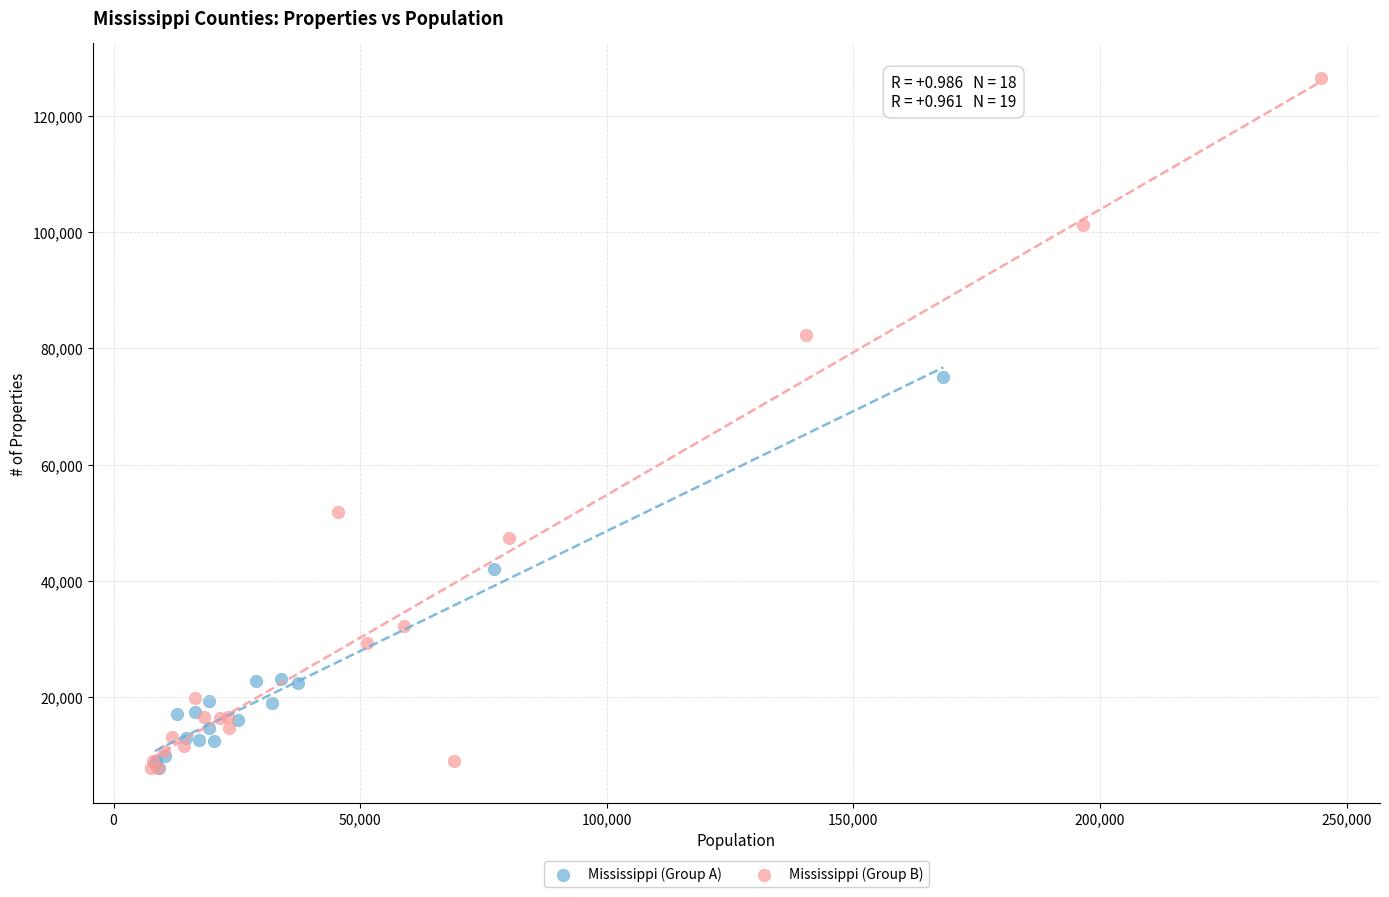

What are all the series names shown in the legend?

Mississippi (Group A), Mississippi (Group B)